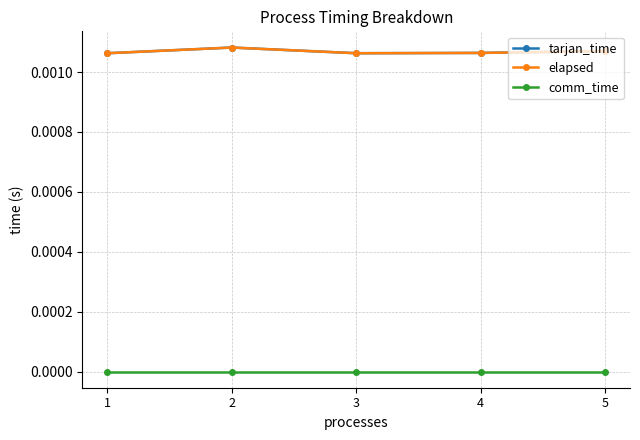

How many lines are shown in the chart?

3